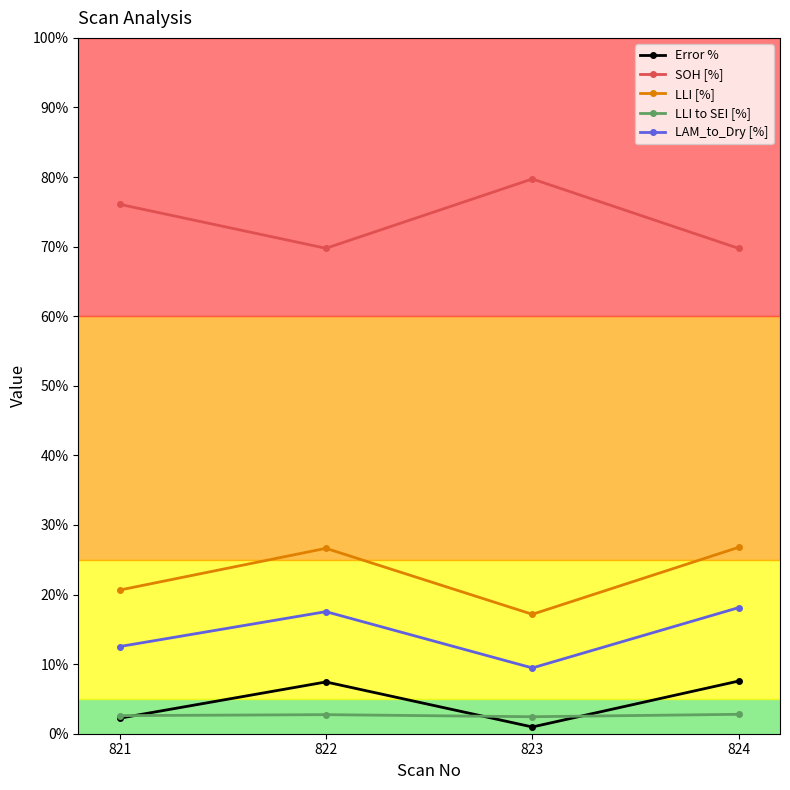

At how many categories does at least one series exceed 78?

1